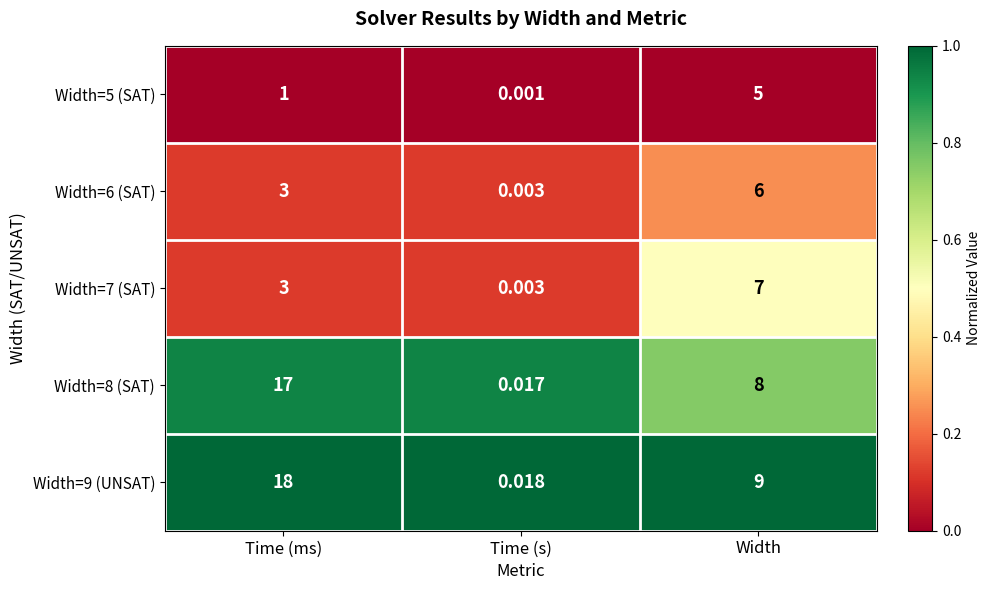

What is the greatest value displayed?

18.0